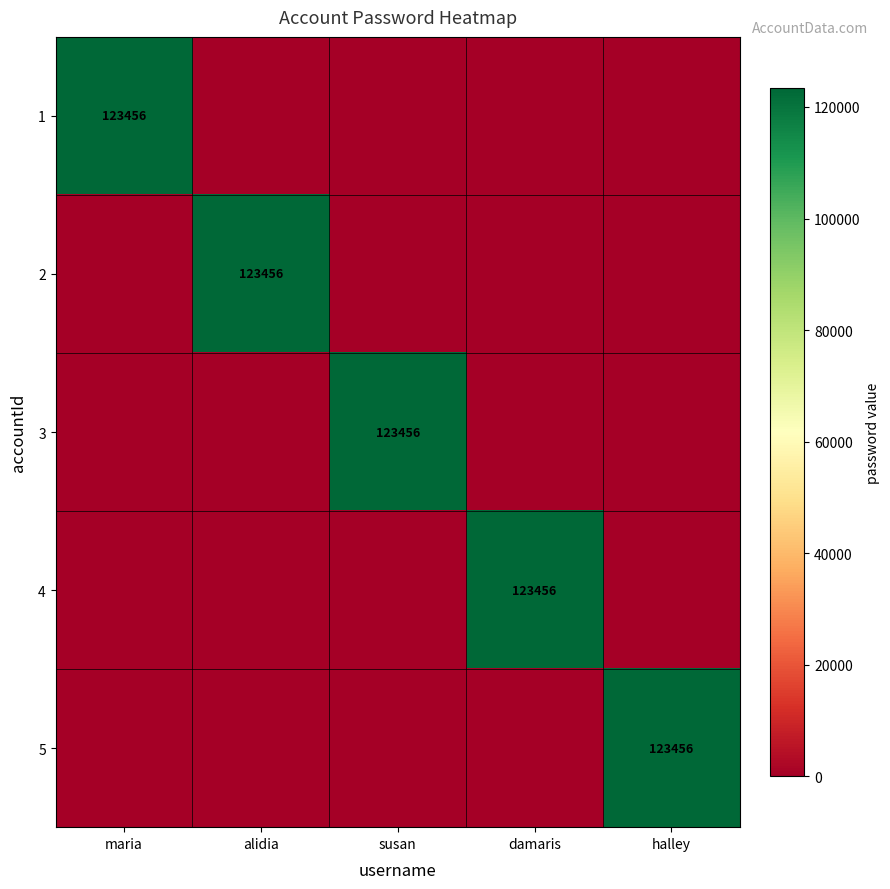

True or false: 3 has a value of 123456 at susan.

True